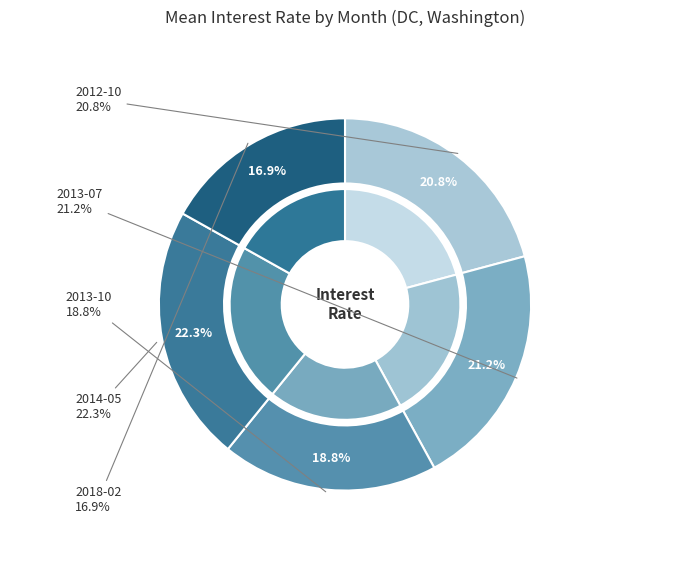

To the nearest percent, what is the combined percentage of 2014-05 and 2013-10?

41%